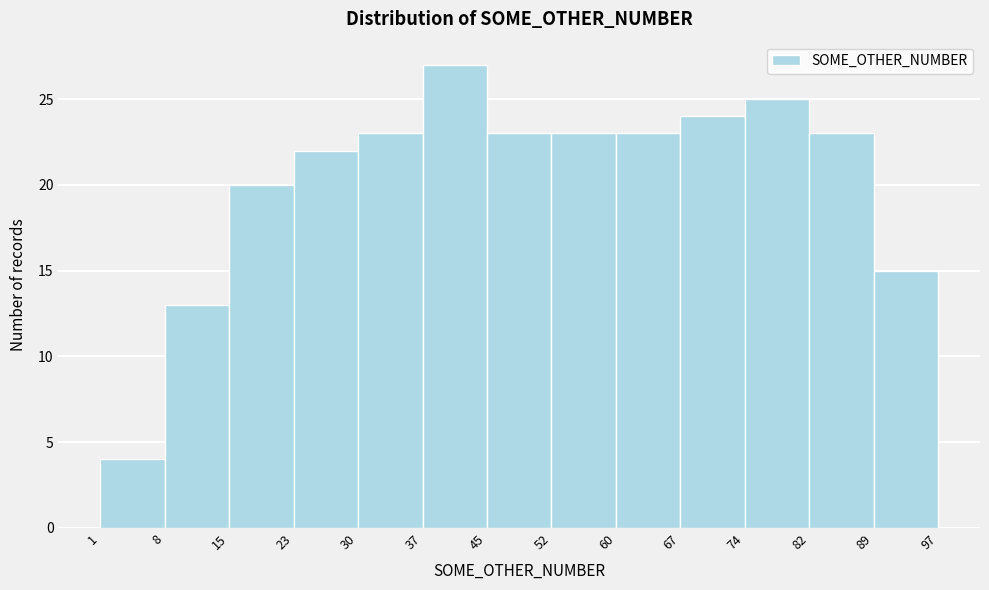

What is the height of the bar covering 67 to 74 on the x-axis? The values are not printed on the chart, so give them approximately, as read against the axis.

24